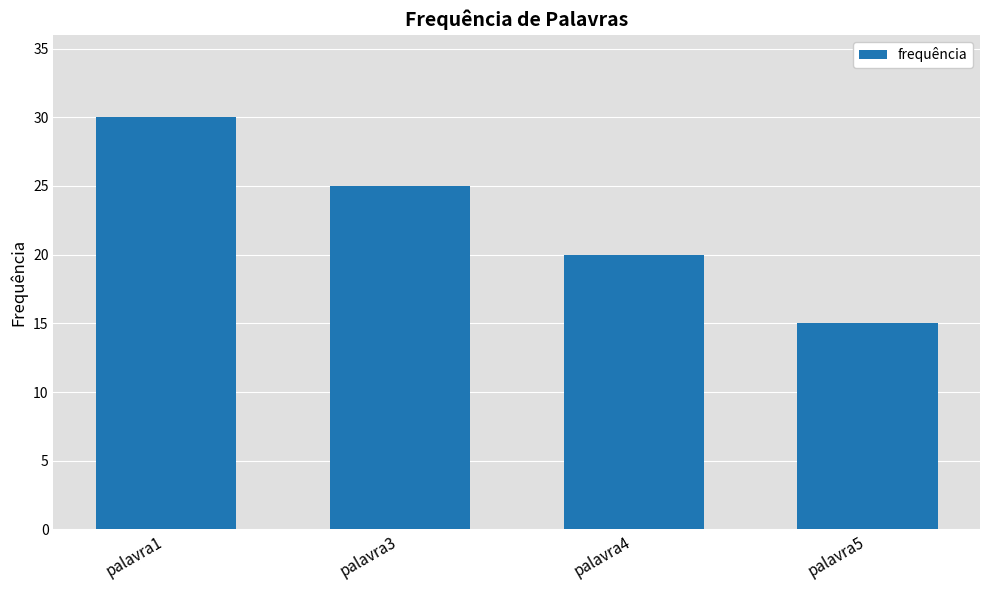

What is the difference between the second highest and minimum values?

10